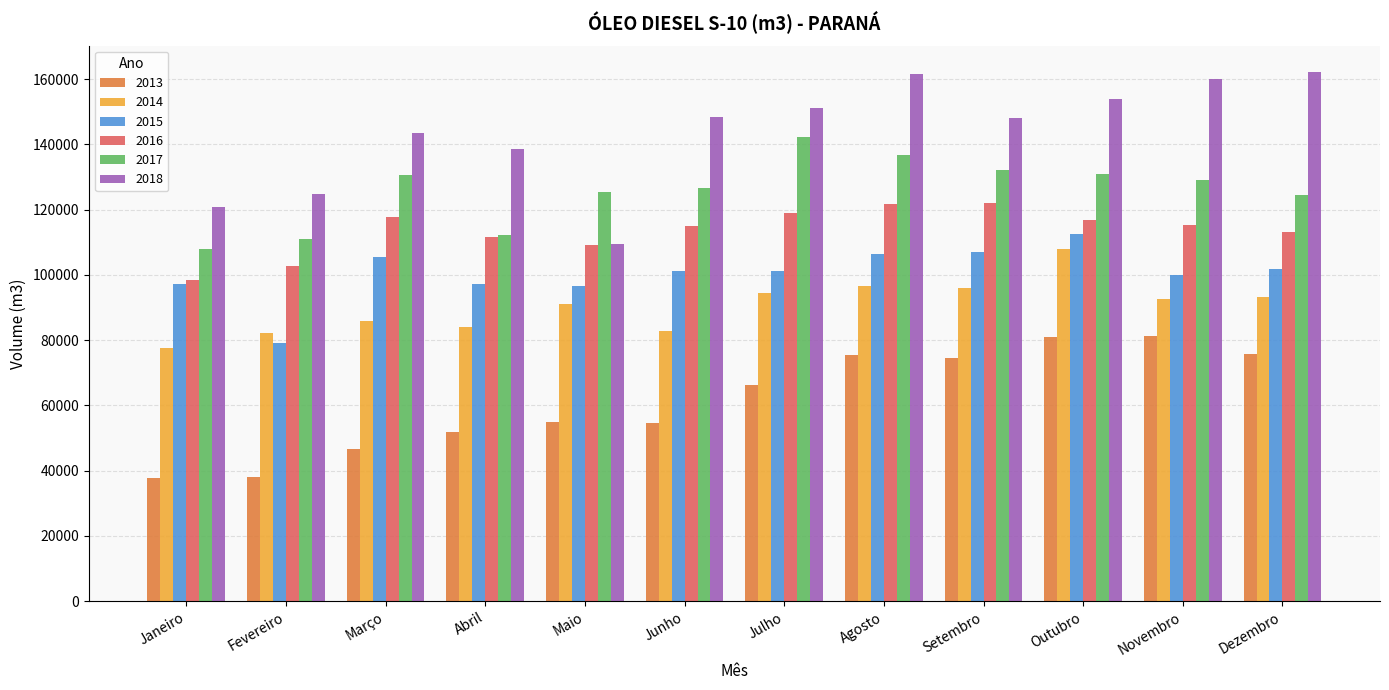

What is the spread (max minus min) of values at Abril?

86748.8